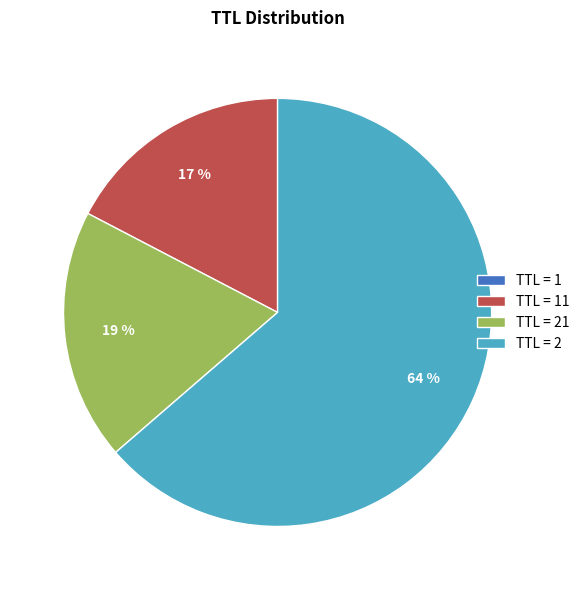

To the nearest percent, what is the average slice percentage?

25%